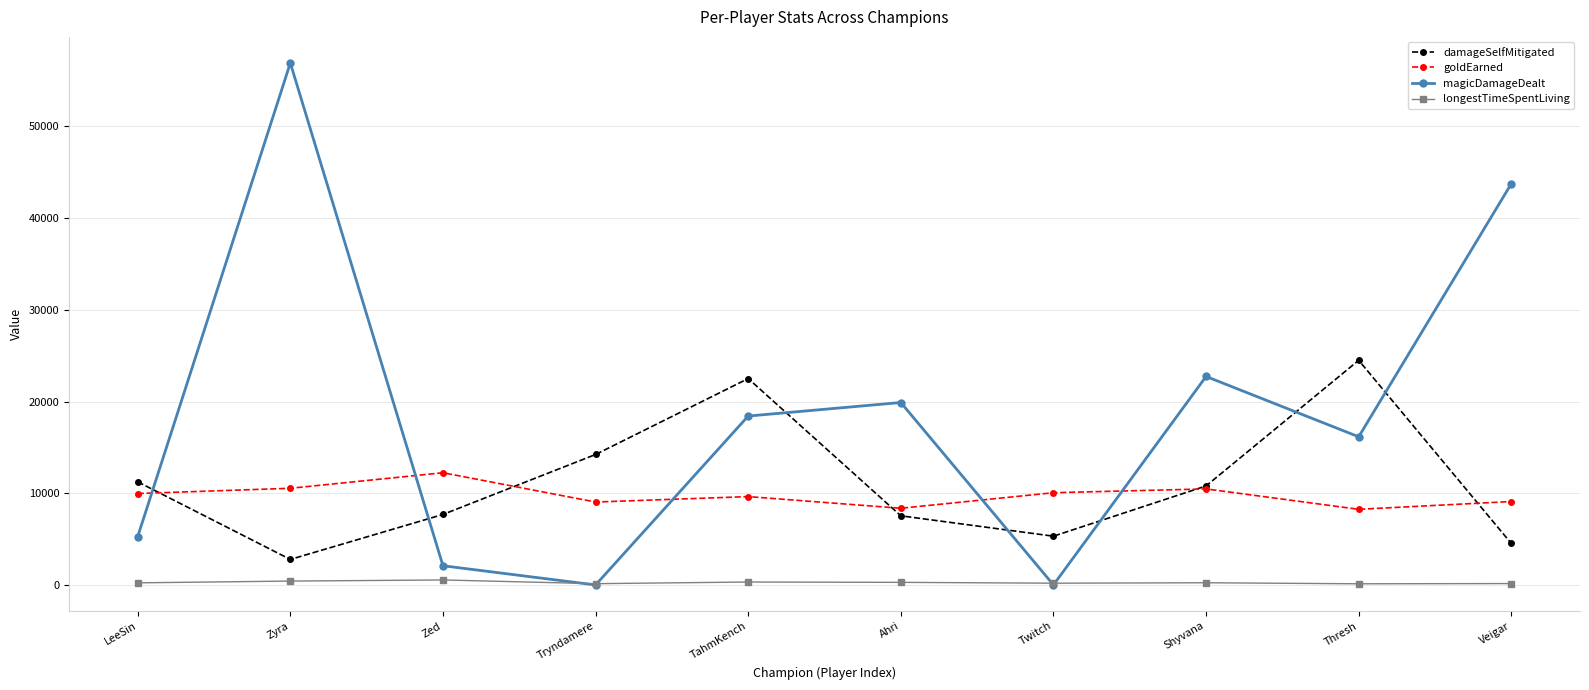

How many interior local valleys does the magicDamageDealt series have?

3